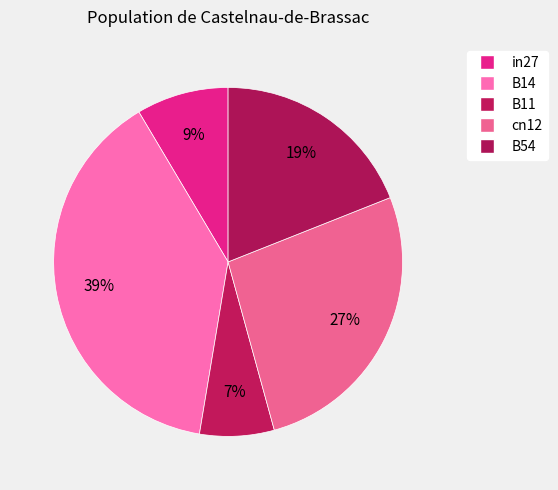

Is there a majority slice in this chart?

No